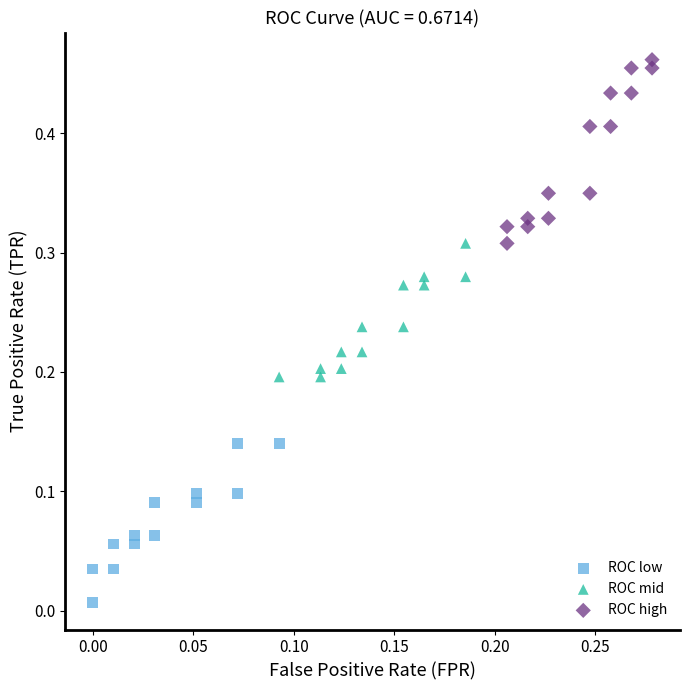

Which series has the widest spread of Y values?

ROC high